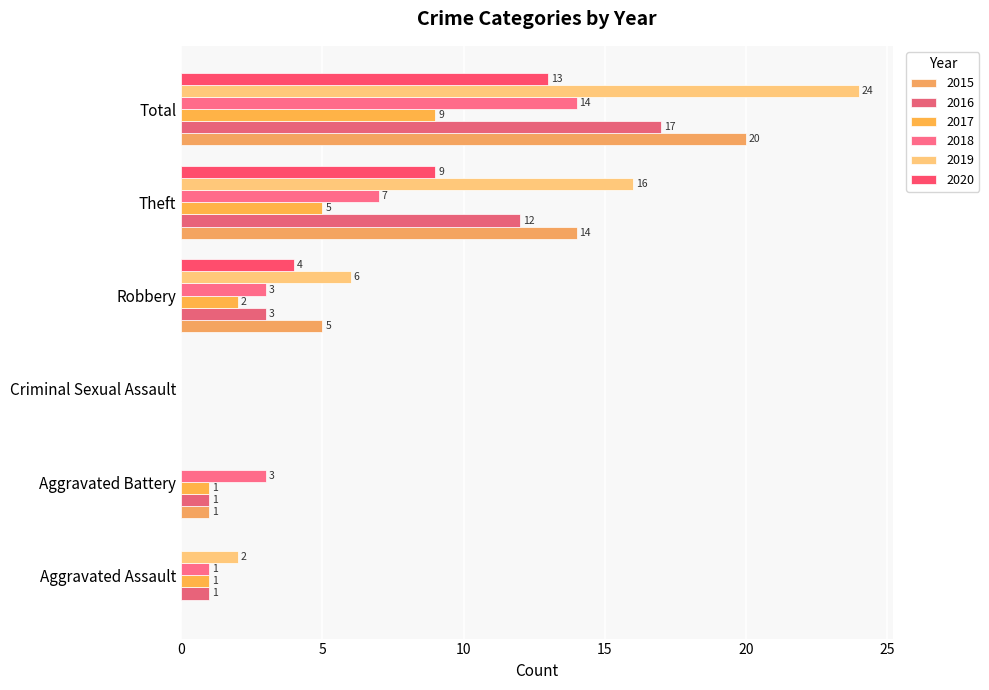

Is it true that 2019 equals 0 at Criminal Sexual Assault?

True